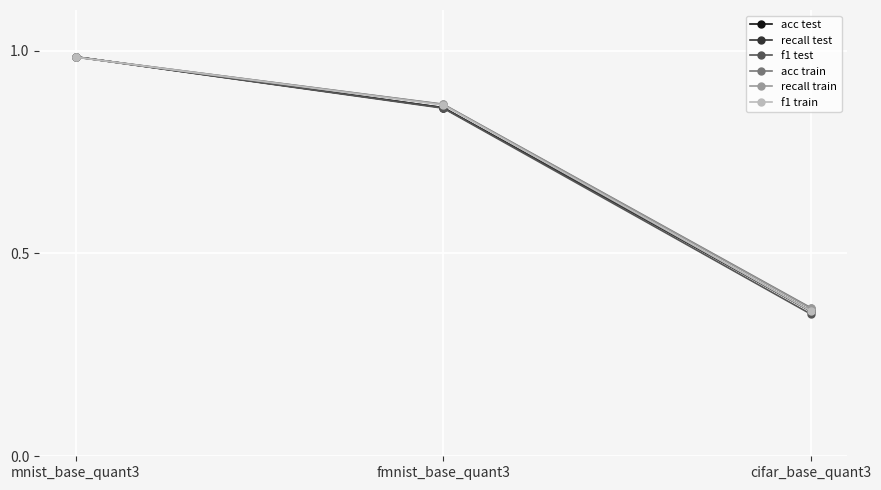

Where is f1 train nearest to the value 0?

cifar_base_quant3